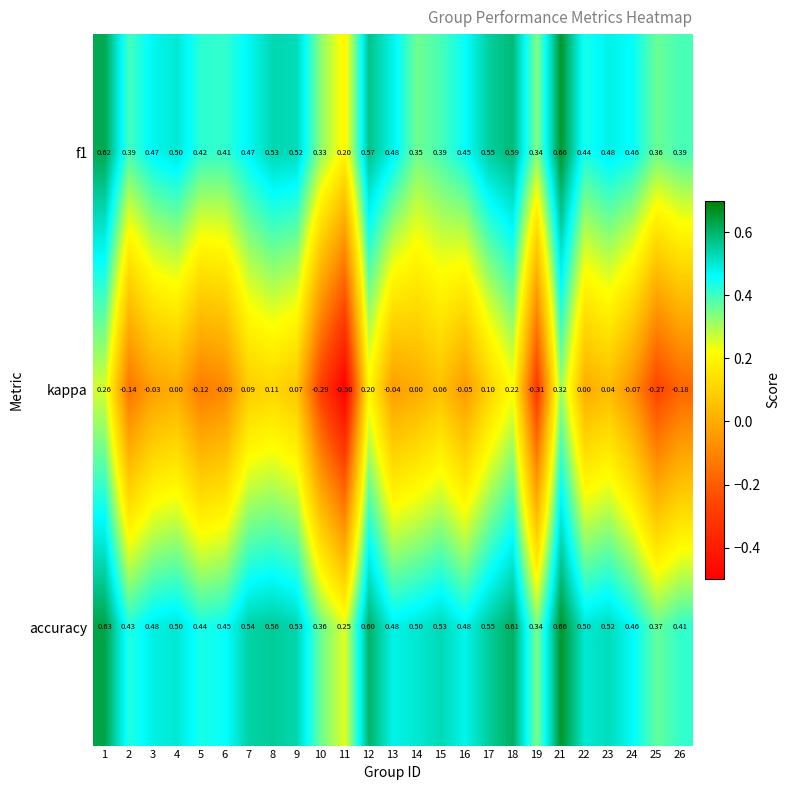

Which series has the widest spread of values?

kappa